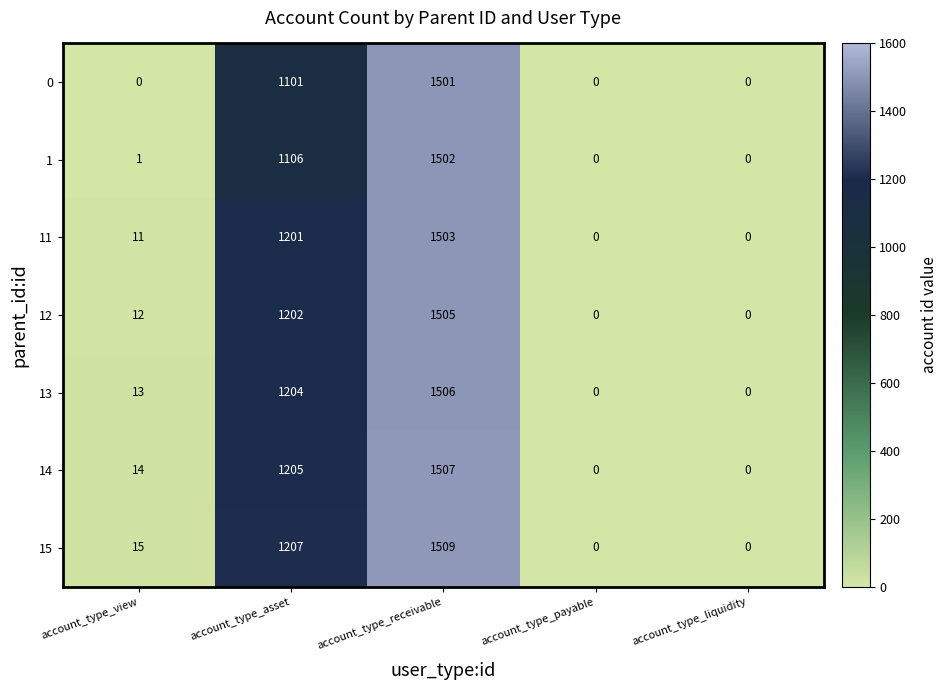

Rank the series by their maximum value, from lowest to highest.

0, 1, 11, 12, 13, 14, 15